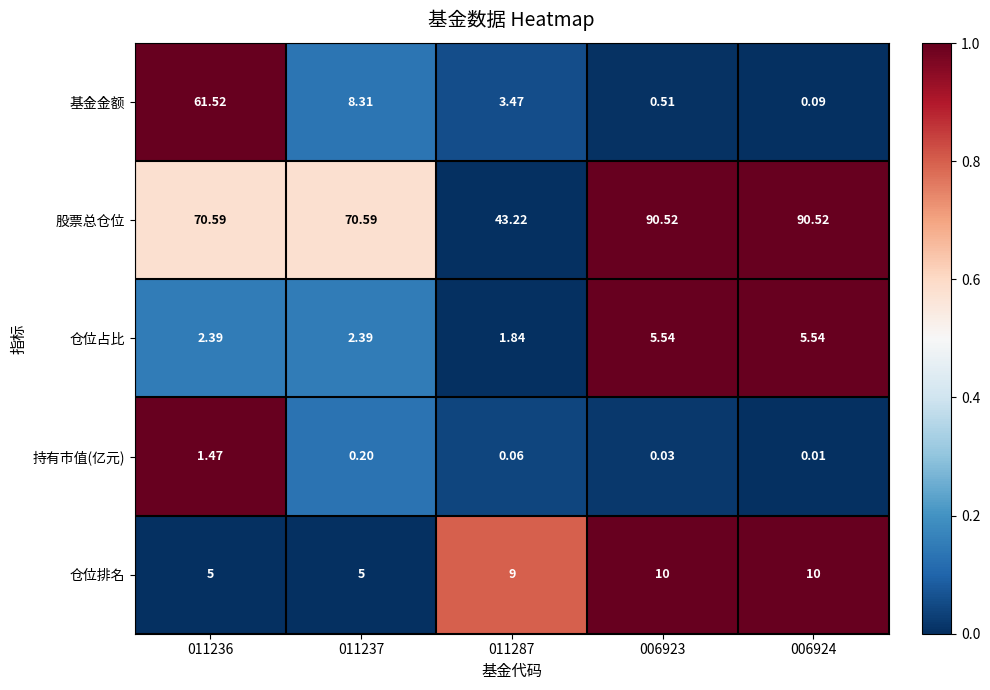

Is the value of 基金金额 at 006924 greater than the value of 仓位排名 at 006924?

No